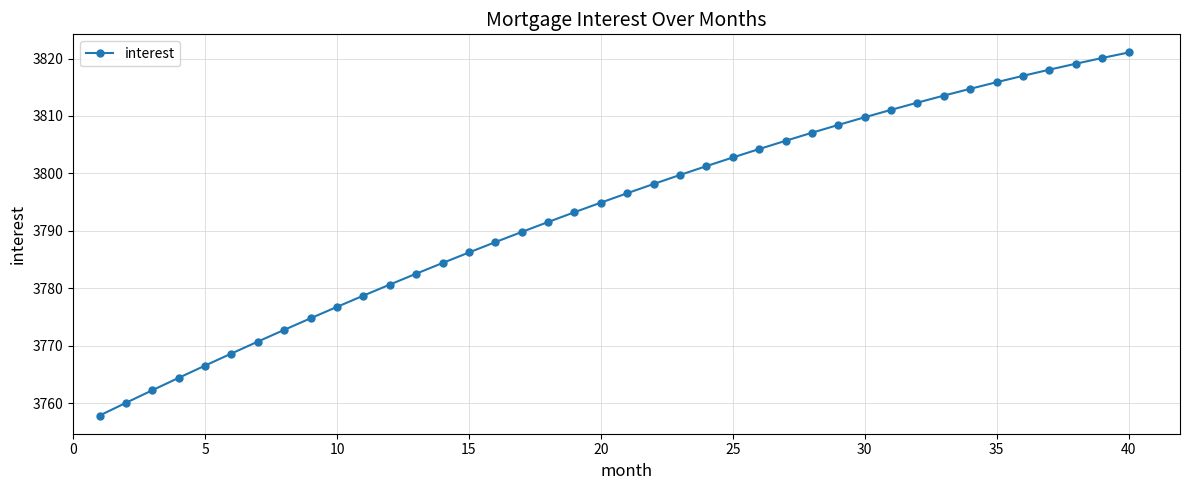

What is the maximum value shown in the chart?

3821.1